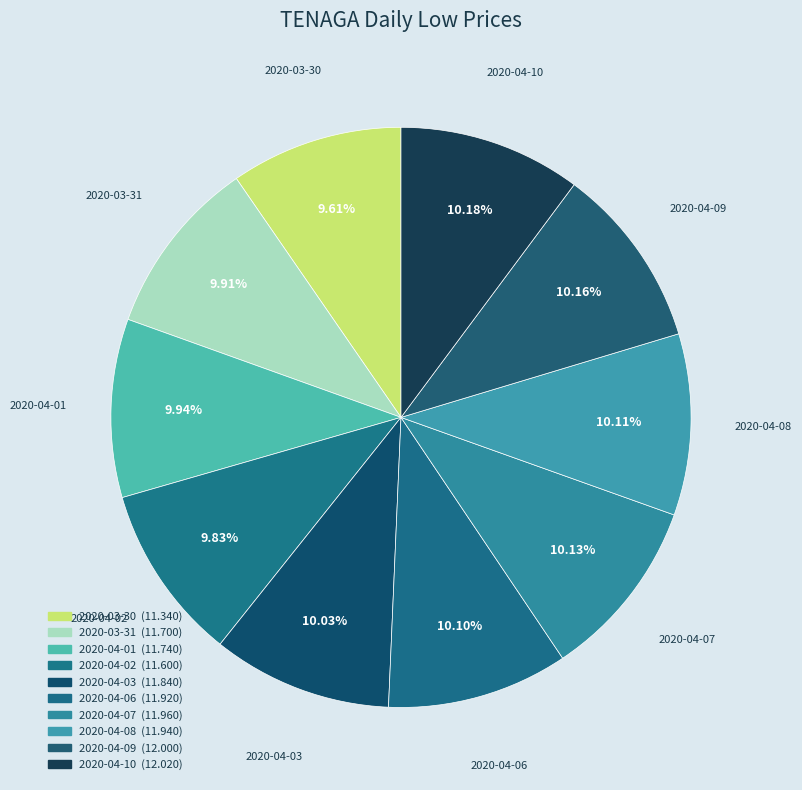

Does 2020-04-01 account for over 50% of the chart?

No